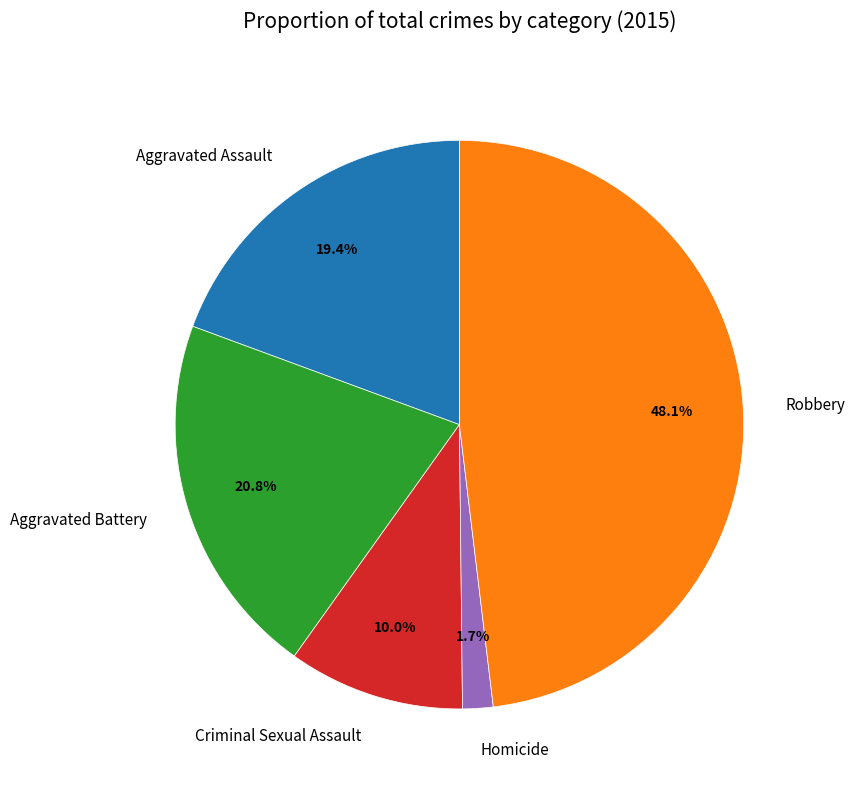

To the nearest percent, what is the average slice percentage?

20%